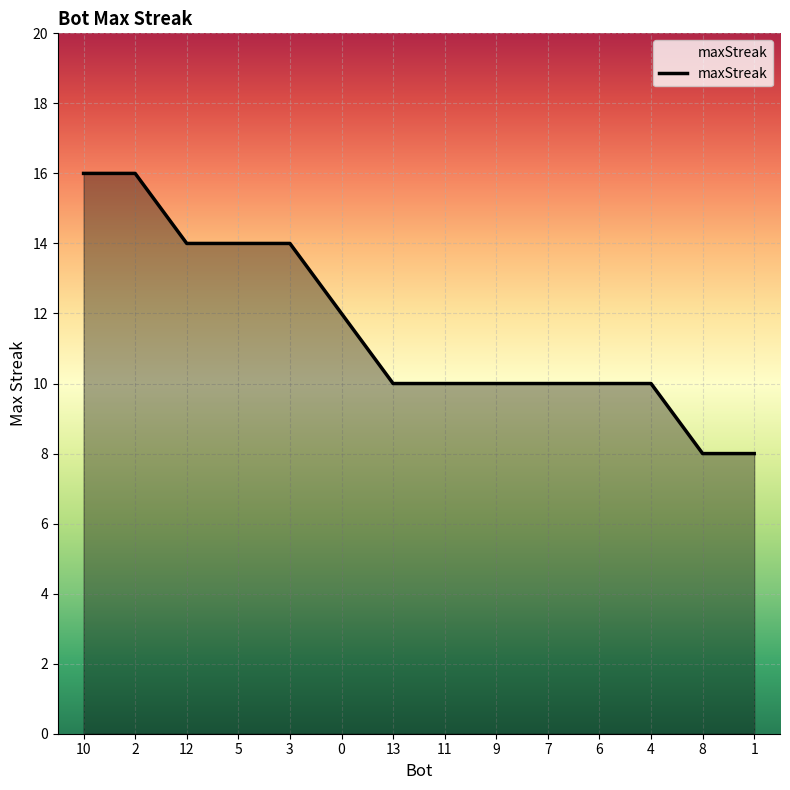

Reading right to left, transcribe all the data shown in this chart.

8	8	10	10	10	10	10	10	12	14	14	14	16	16